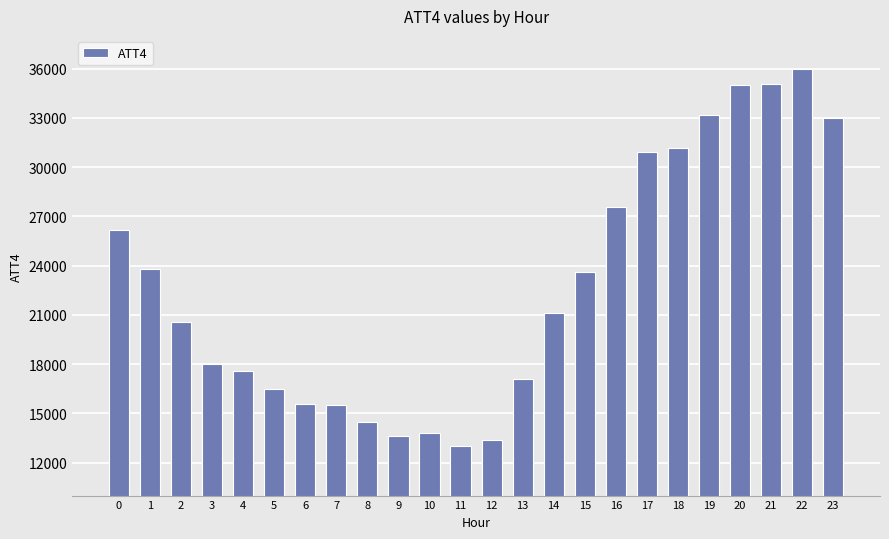

What is the maximum value shown in the chart?

36000